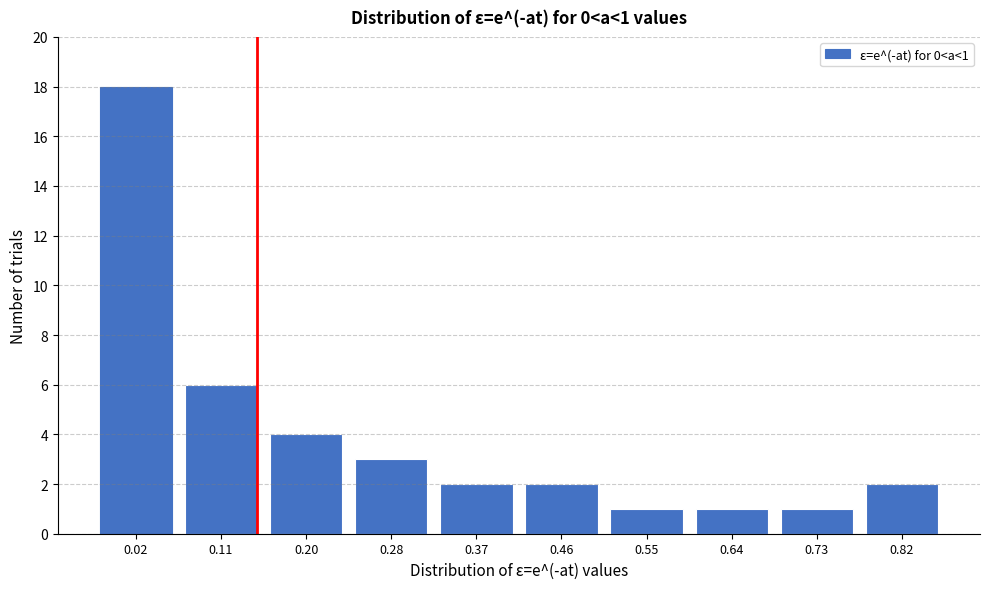

Reading right to left, list all the values displayed in this chart.

2	1	1	1	2	2	3	4	6	18